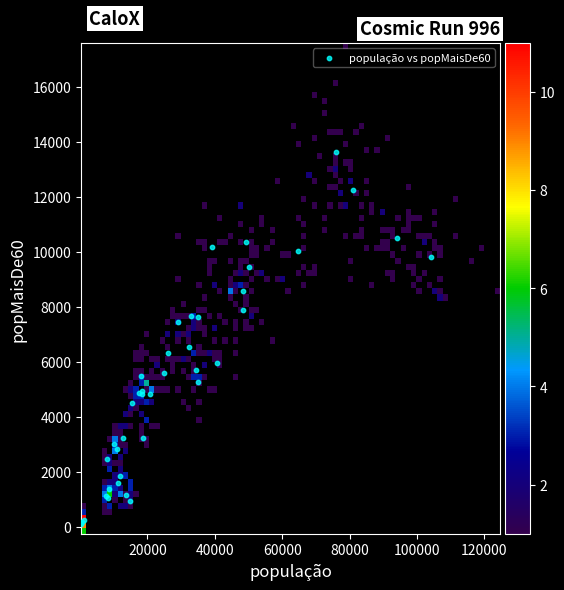

What Y value in the scatter plot is closest to 6853?

6541